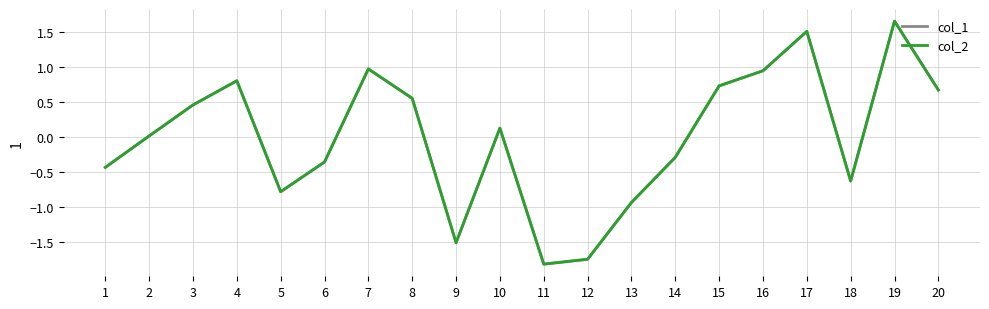

Reading right to left, transcribe all the data shown in this chart.

col_1: 20=0.7	19=1.7	18=-0.6	17=1.5	16=1.0	15=0.7	14=-0.3	13=-0.9	12=-1.7	11=-1.8	10=0.1	9=-1.5	8=0.6	7=1.0	6=-0.4	5=-0.8	4=0.8	3=0.5	2=0.0	1=-0.4
col_2: 20=0.7	19=1.7	18=-0.6	17=1.5	16=1.0	15=0.7	14=-0.3	13=-0.9	12=-1.7	11=-1.8	10=0.1	9=-1.5	8=0.6	7=1.0	6=-0.4	5=-0.8	4=0.8	3=0.5	2=0.0	1=-0.4